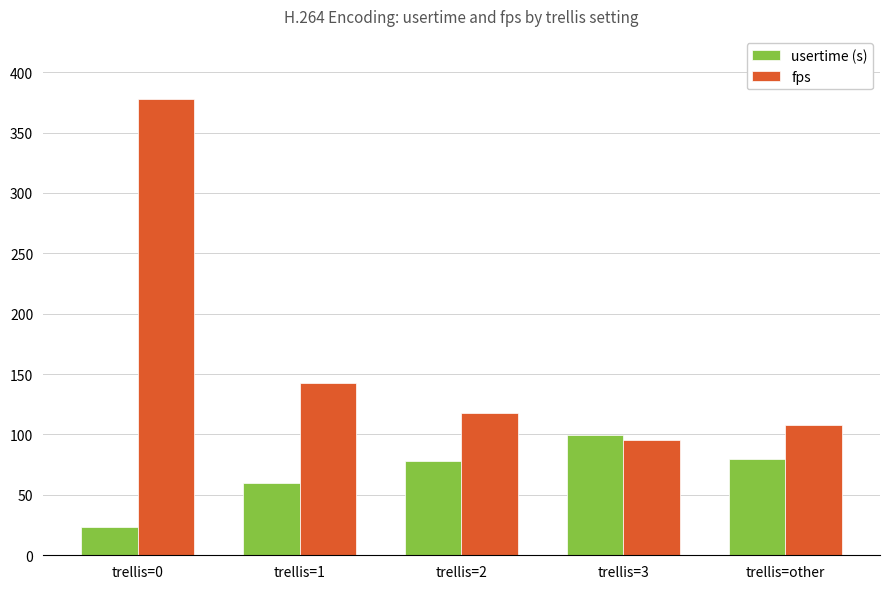

Which series has the widest spread of values?

fps